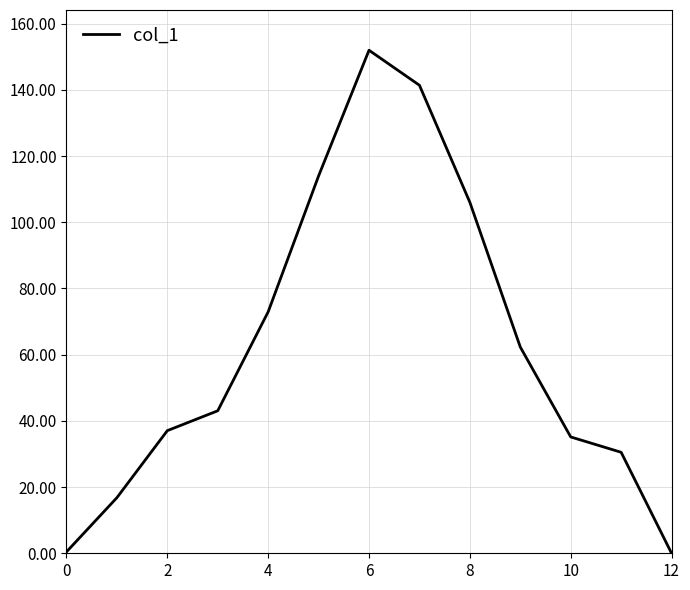

What is the difference between the maximum and minimum values?

152.0